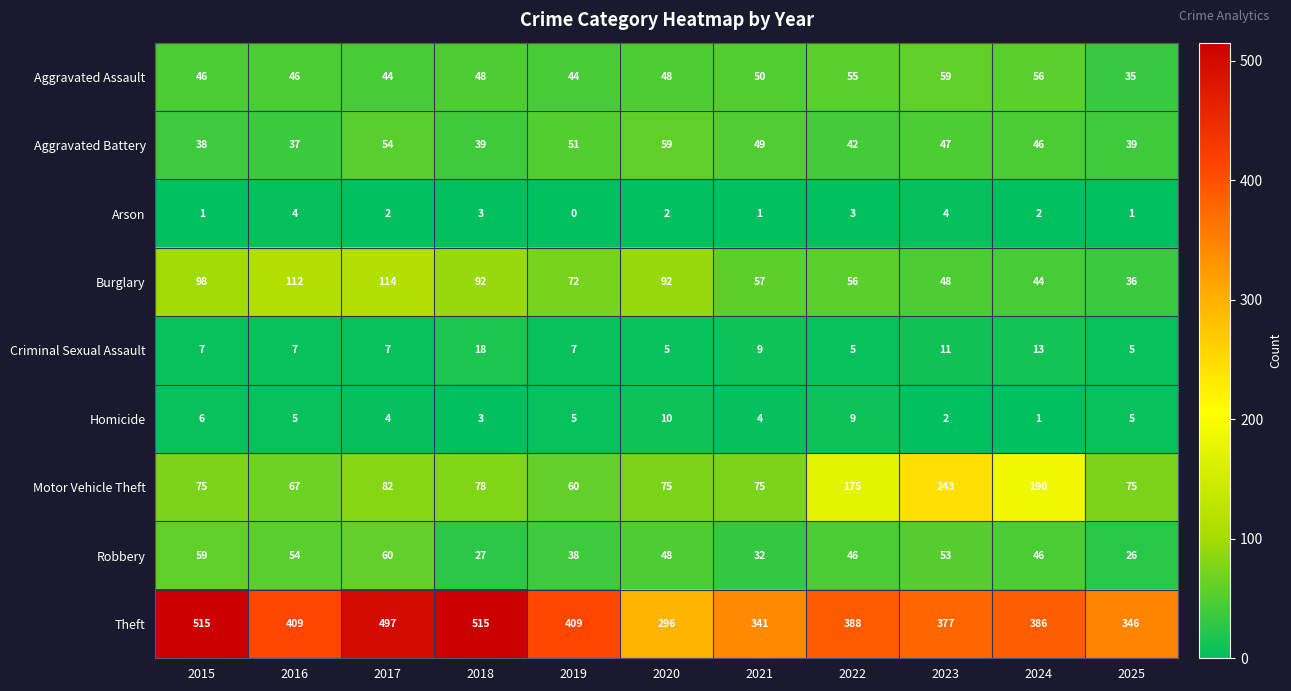

True or false: Theft has a value of 751 at 2018.

False